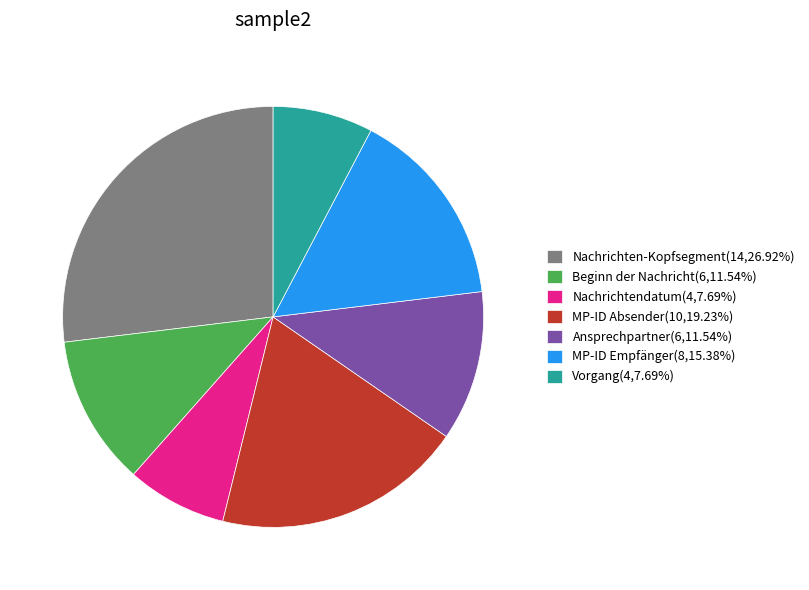

Is Beginn der Nachricht the majority of the pie?

No